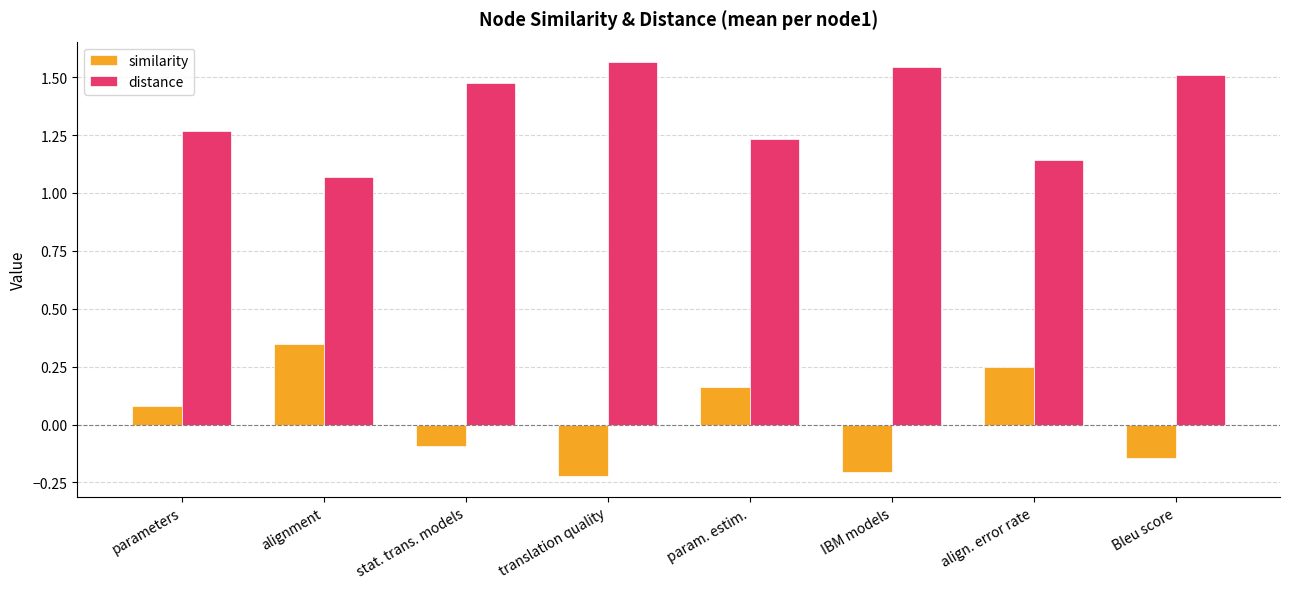

How many bars are there in total?

16